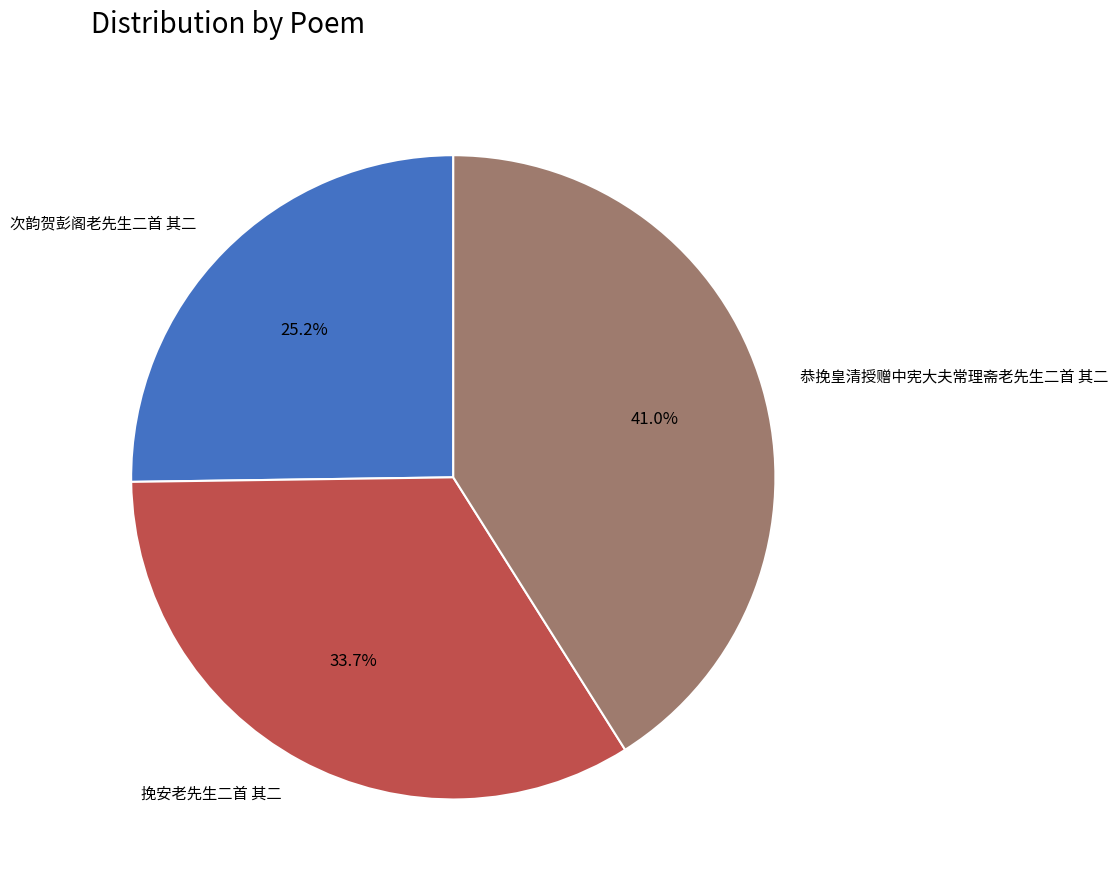

Which category has the biggest portion of the pie?

恭挽皇清授赠中宪大夫常理斋老先生二首 其二